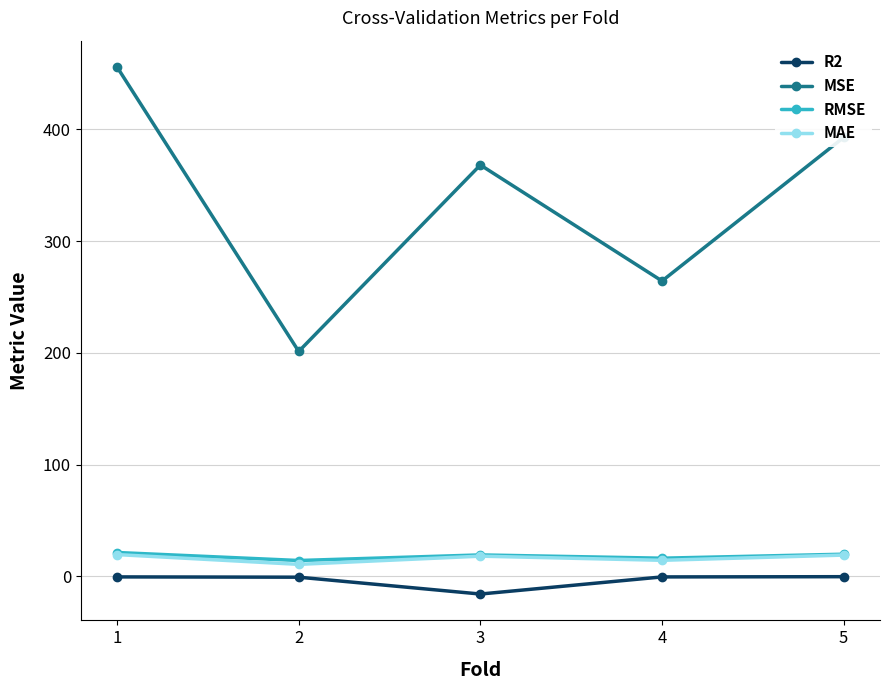

What is the total value across all series at 5?

431.4